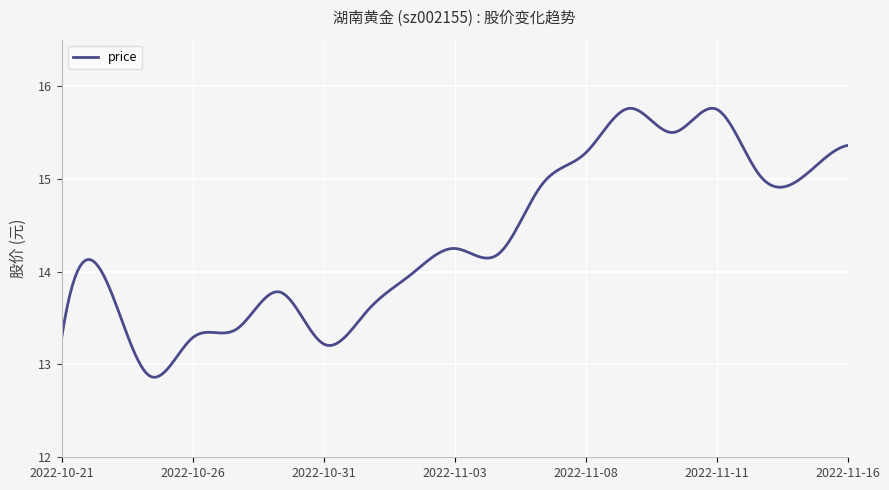

What is the difference between the maximum and minimum values?

2.9